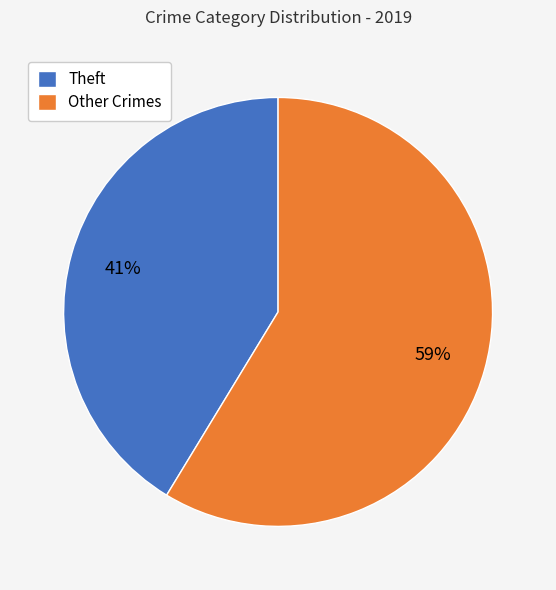

Approximately how many times larger is the value at Other Crimes compared to Theft?

1.4